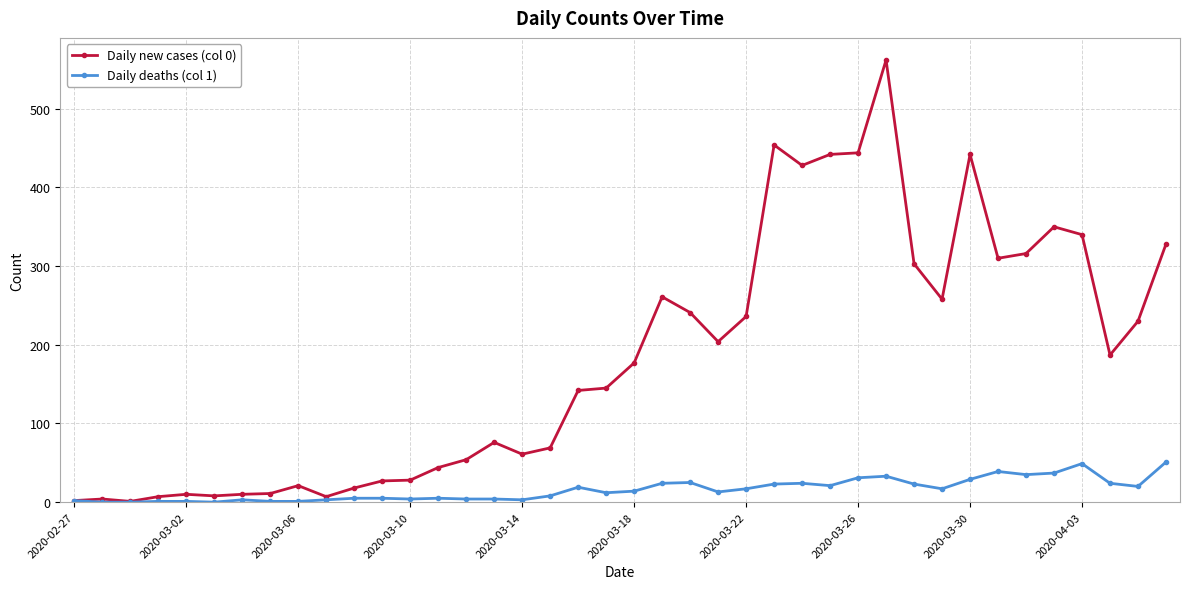

What is the difference between the maximum and minimum values in the Daily deaths (col 1) series?

51